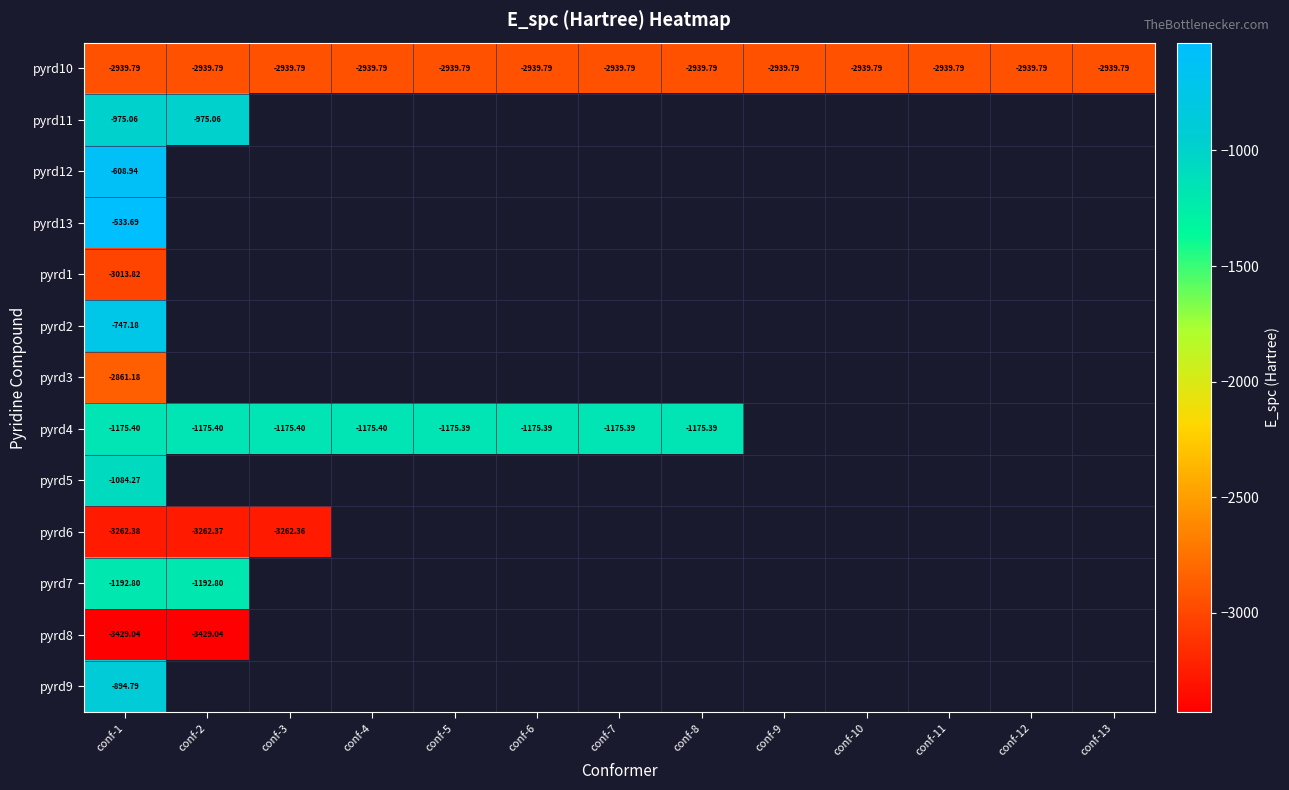

What is the minimum value for pyrd10?

-2939.8